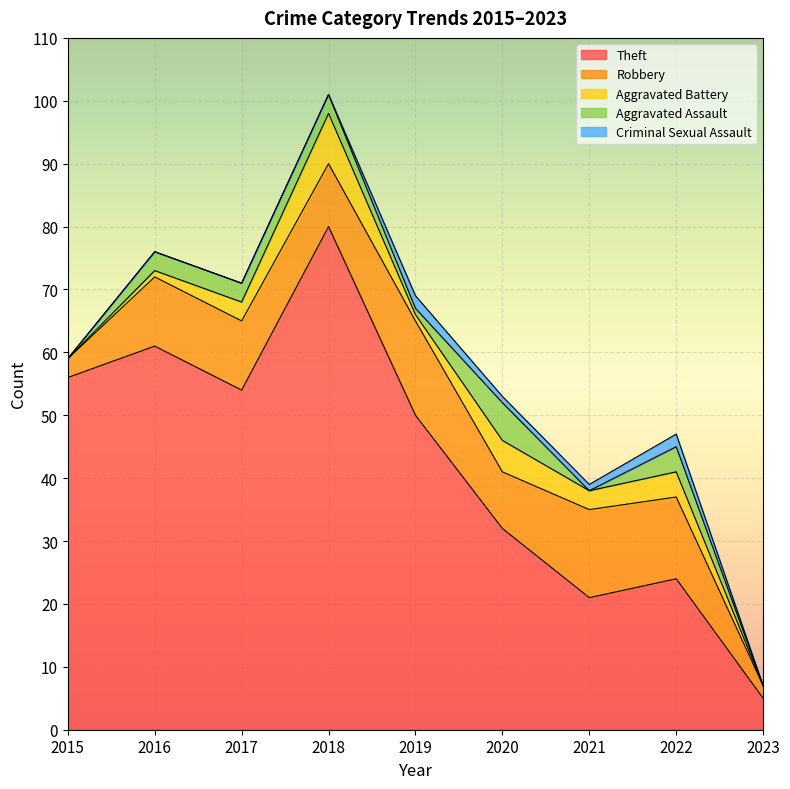

At which category is the sum across all series the highest?

2018